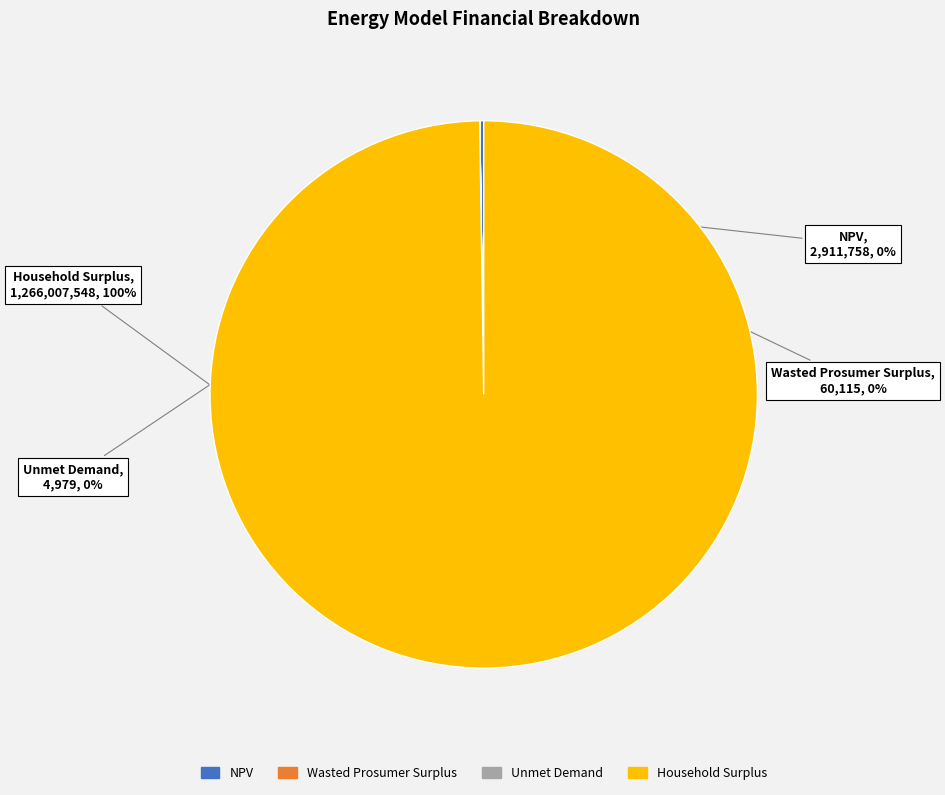

Does Household Surplus represent more than half of the total?

Yes